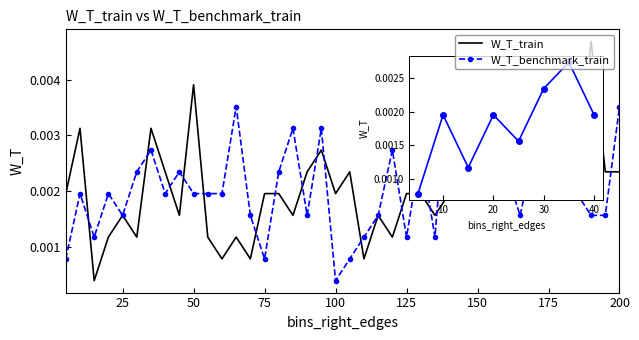

List the series in order of their peak value, lowest first.

W_T_benchmark_train, W_T_train